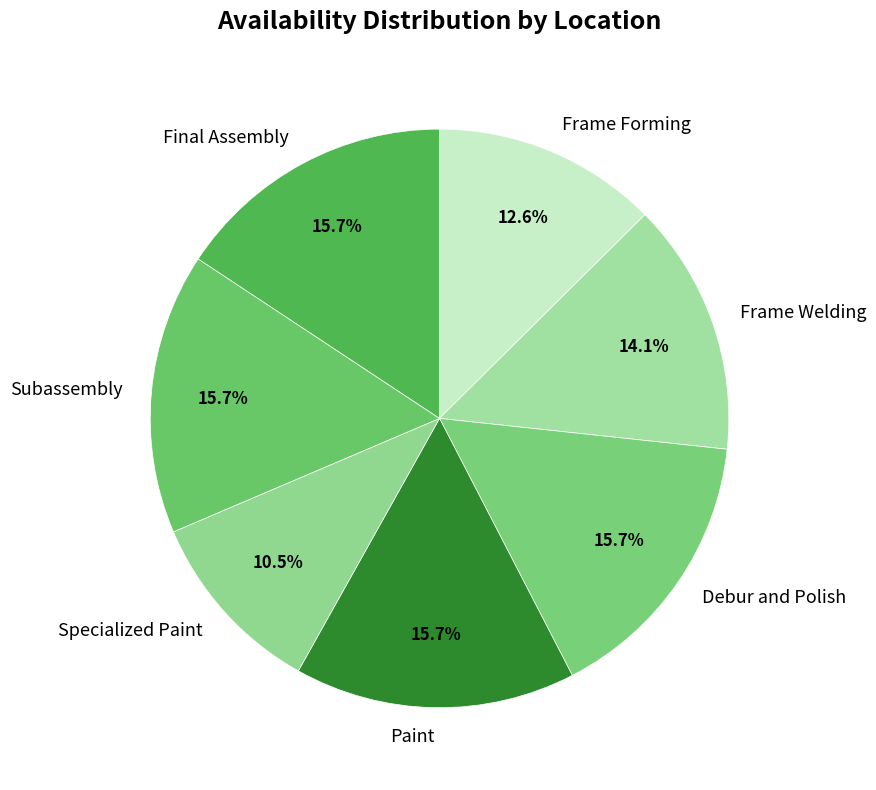

Is it true that Subassembly is 16% of the pie?

True